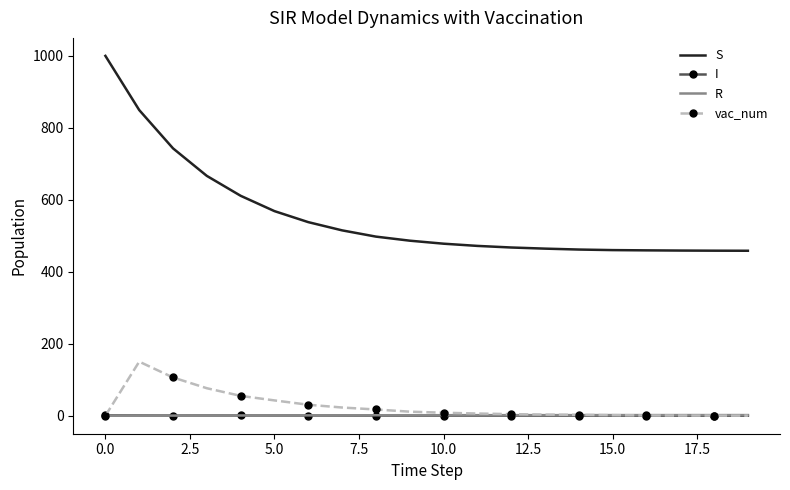

True or false: vac_num and S cross at least once.

False